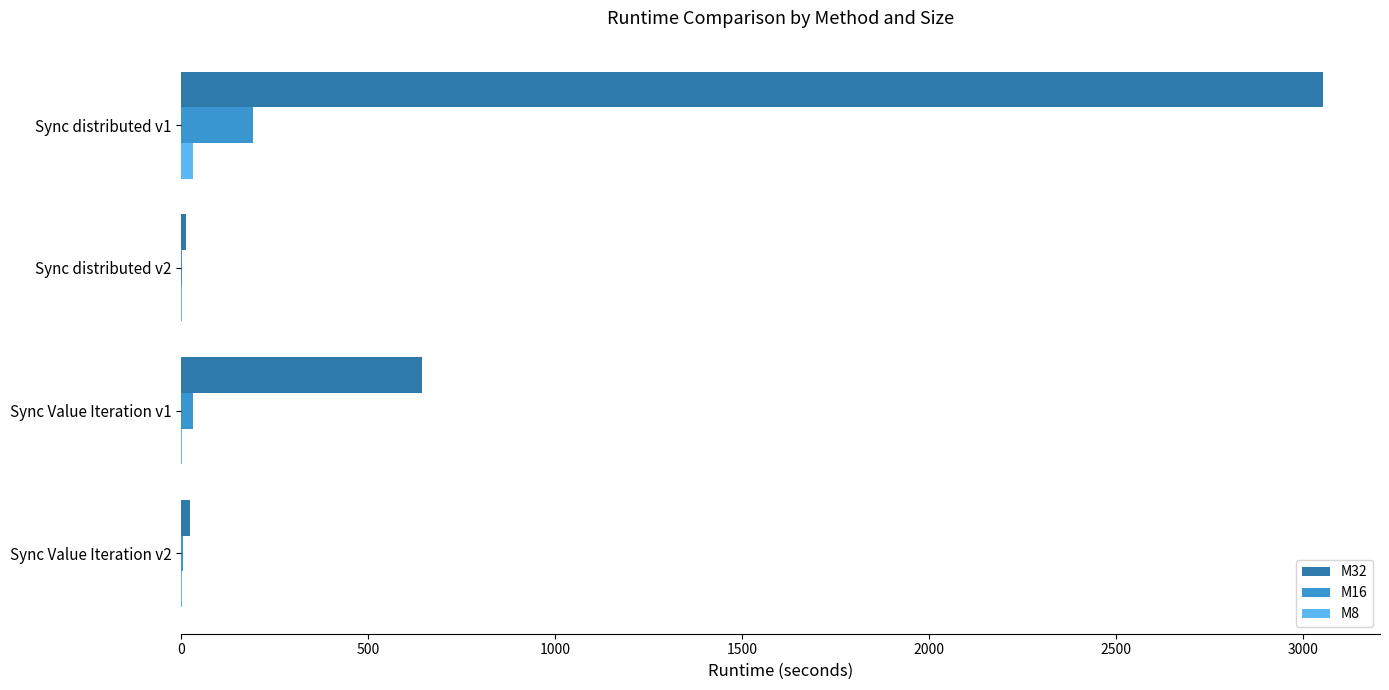

Count the number of data series in this chart.

3